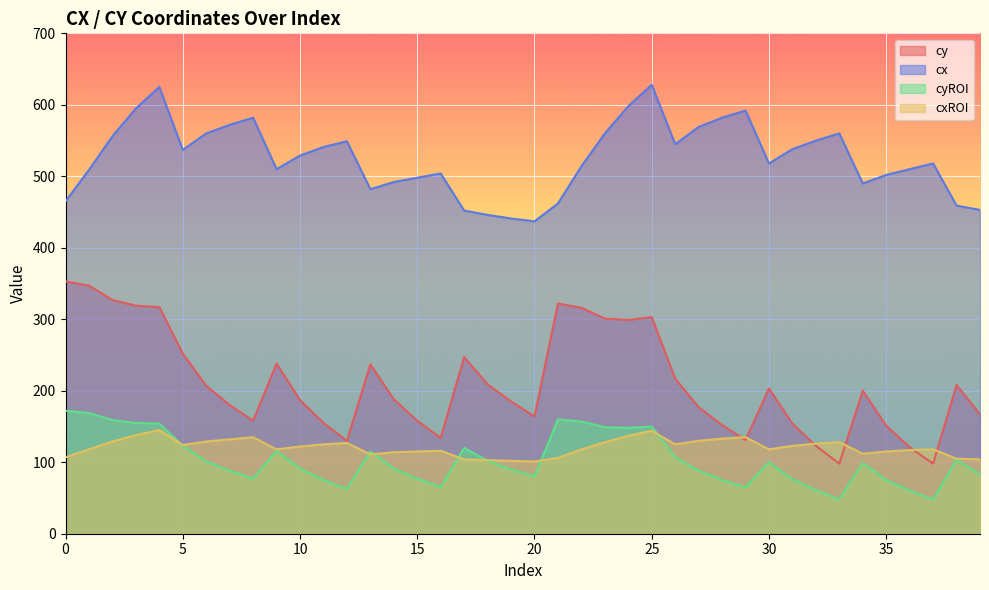

What is the value of the cy point at the 12th from the left?

155